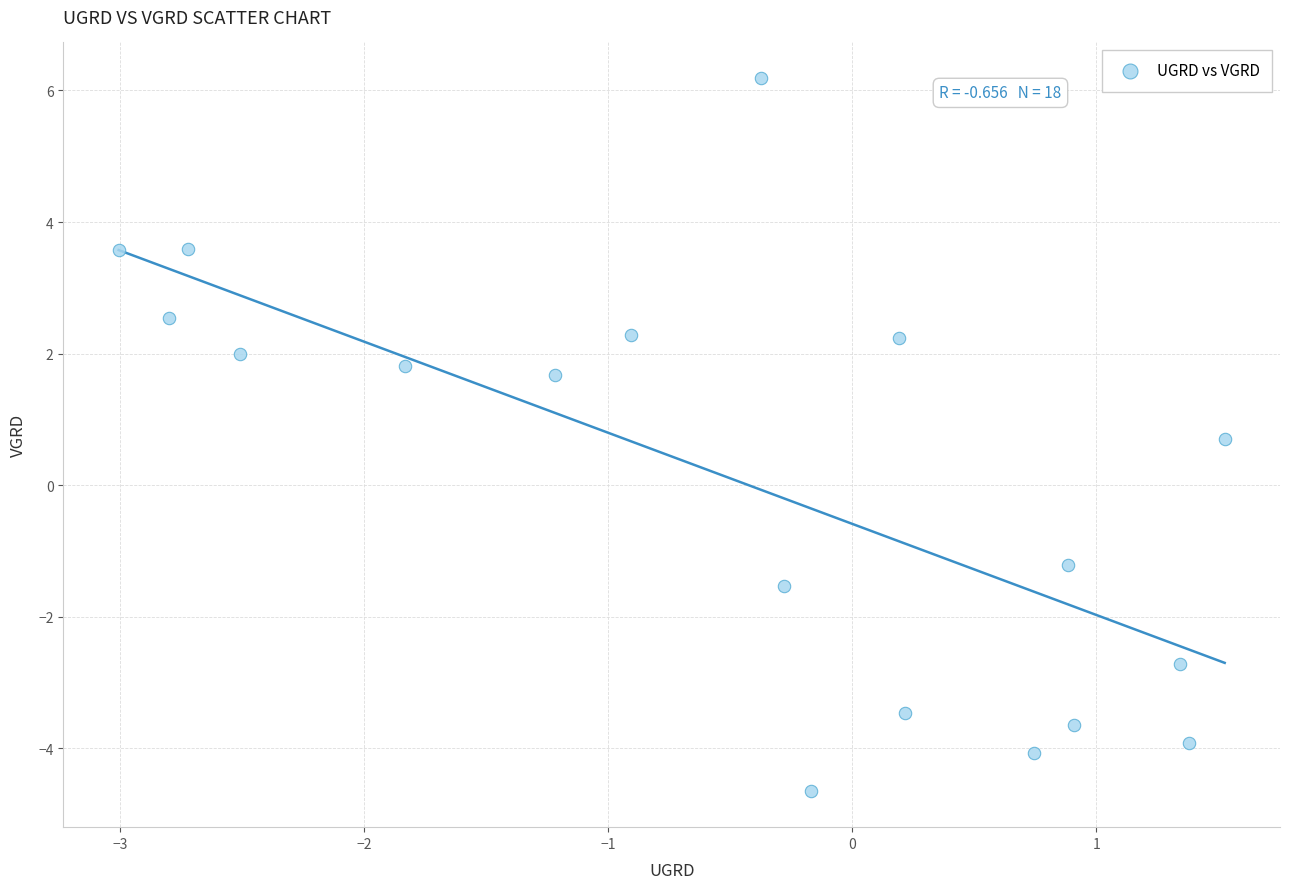

What Y value in the scatter plot is closest to 0?

0.7